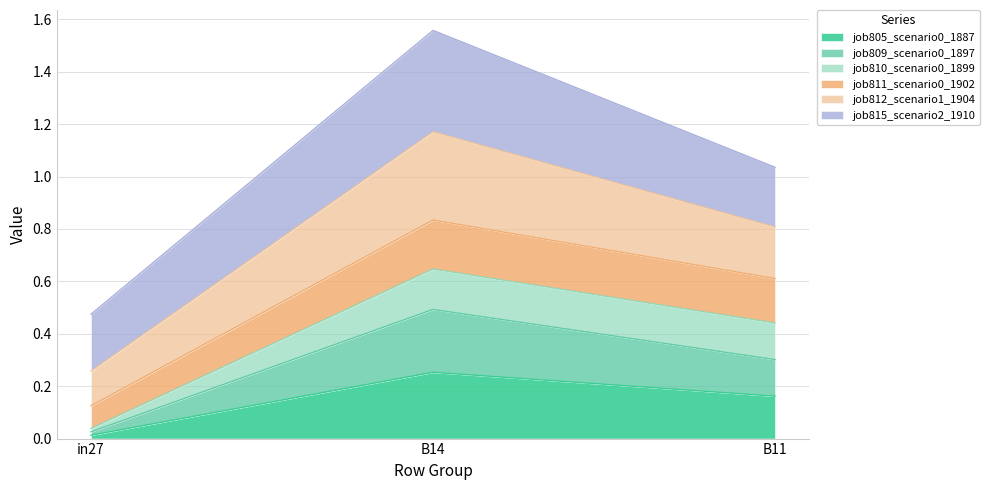

List the labels in order of job805_scenario0_1887 value, smallest first.

in27, B11, B14